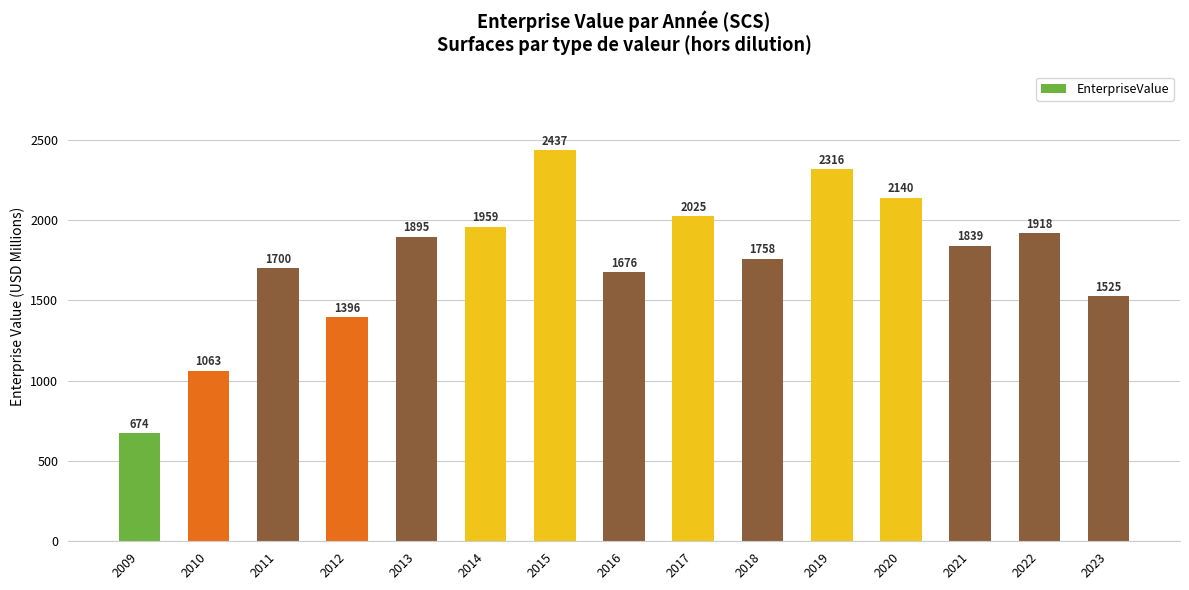

What is the change in value from 2019 to 2021?

-476.8